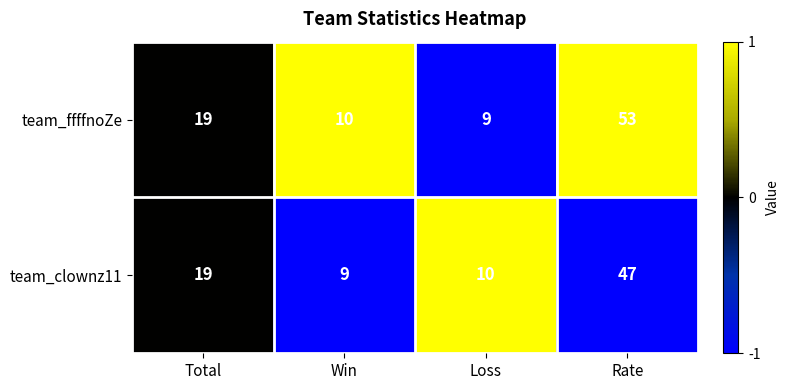

Which series has the largest range (max minus min)?

team_ffffnoZe